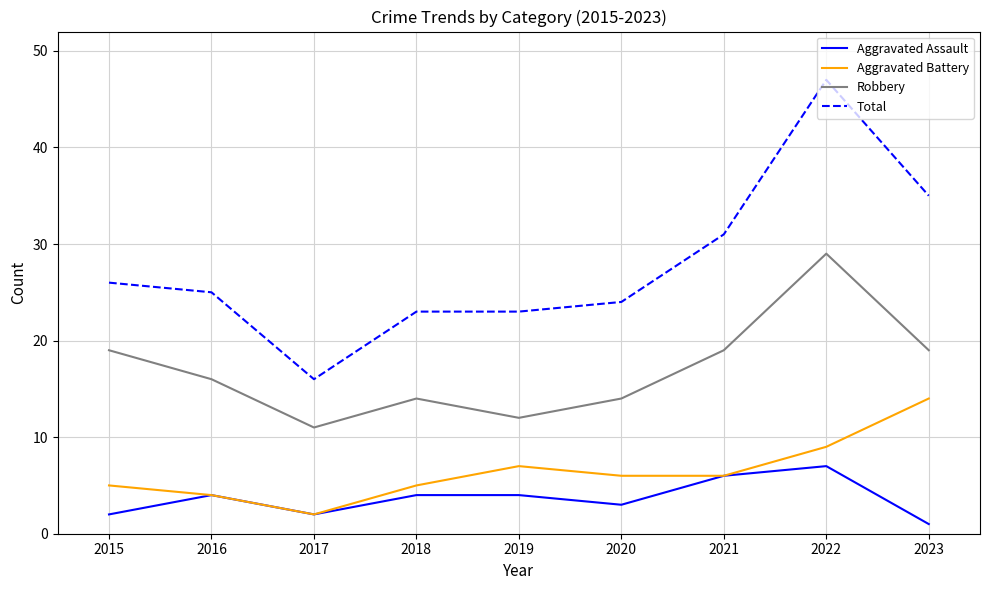

True or false: Total and Robbery cross at least once.

False